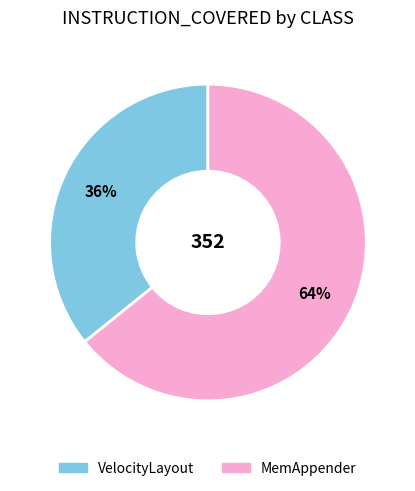

True or false: MemAppender accounts for 52% of the total.

False